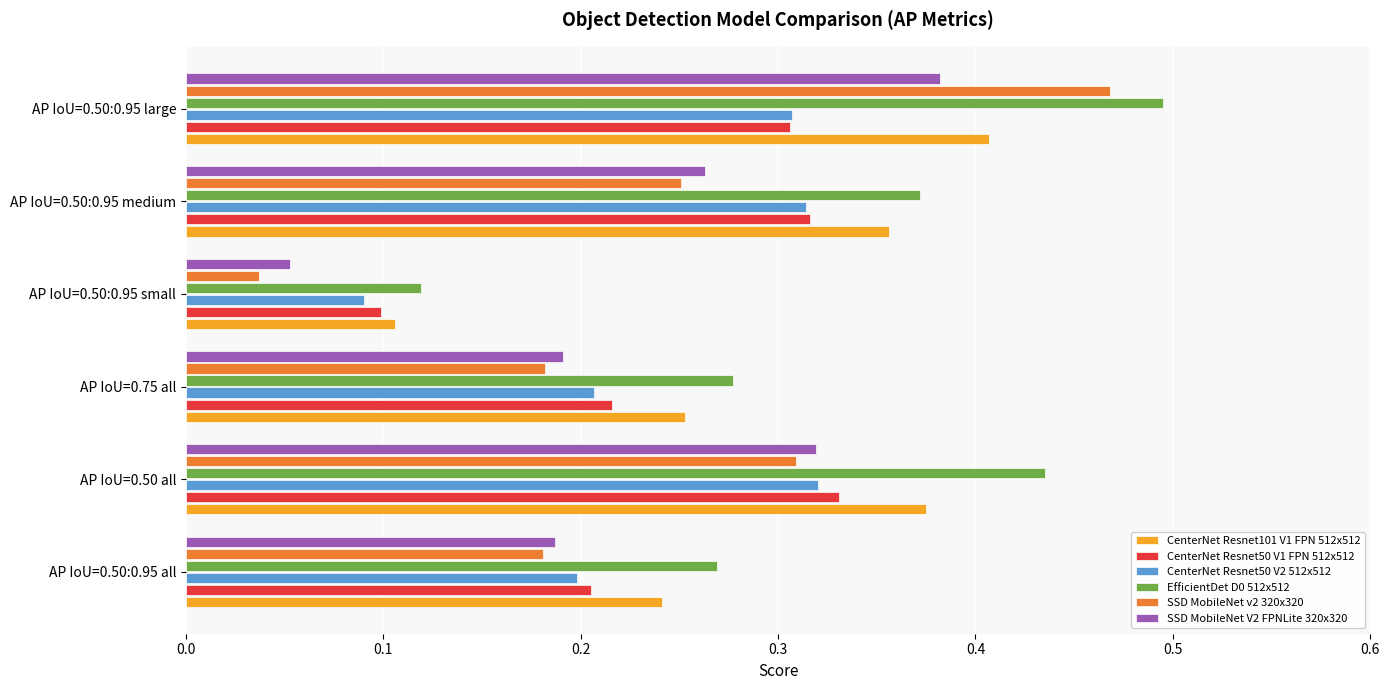

What is the sum of all CenterNet Resnet50 V2 512x512 values?

1.4